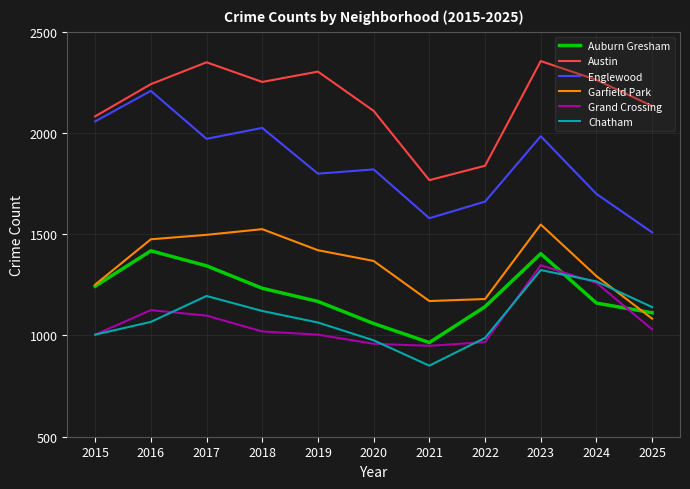

True or false: Chatham has more than 1 points higher than both neighbors.

True